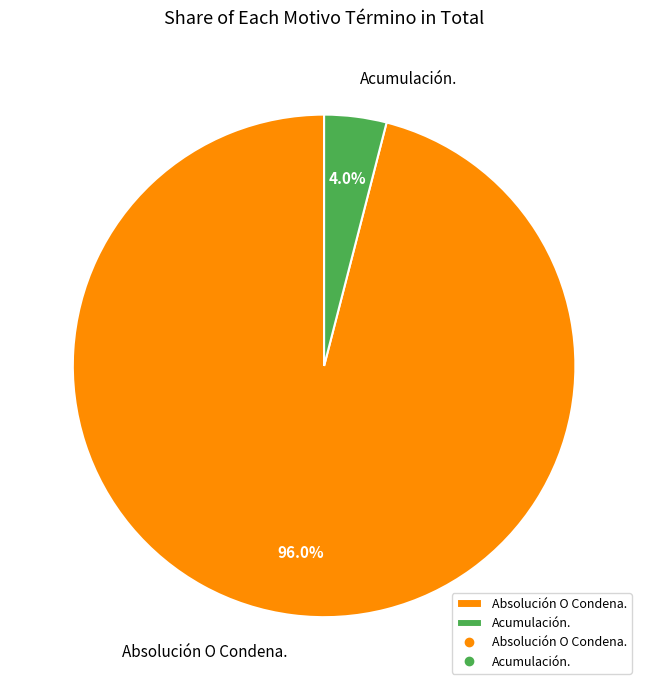

To the nearest percent, what percentage of the pie is Absolución O Condena.?

96%